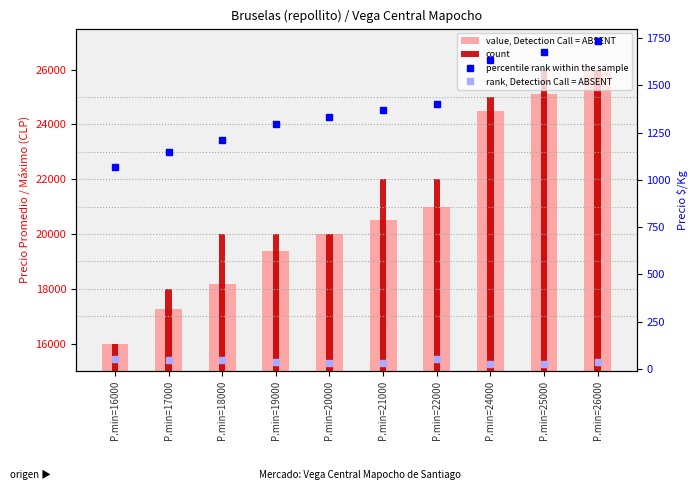

Are the bars horizontal?

No